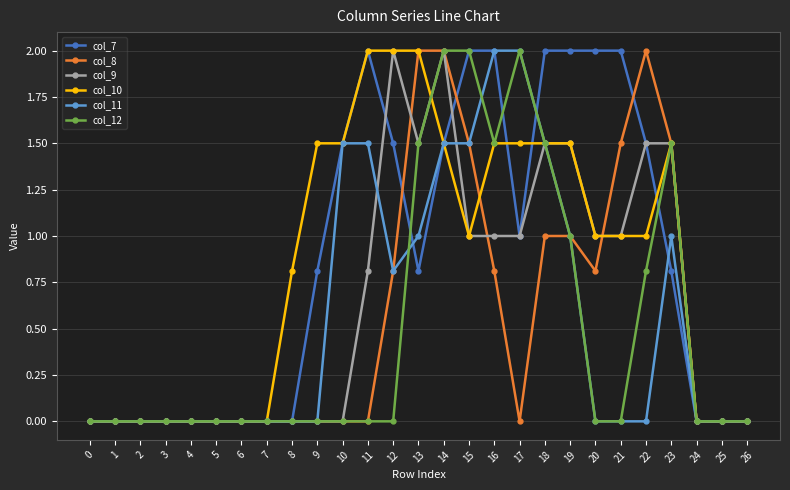

What are all the series names shown in the legend?

col_7, col_8, col_9, col_10, col_11, col_12